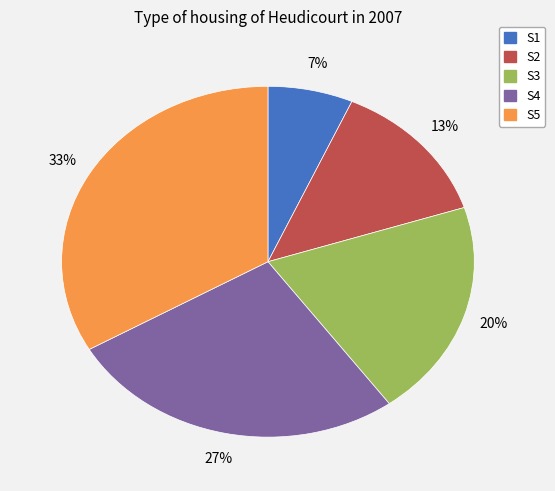

Which slice is the smallest?

S1